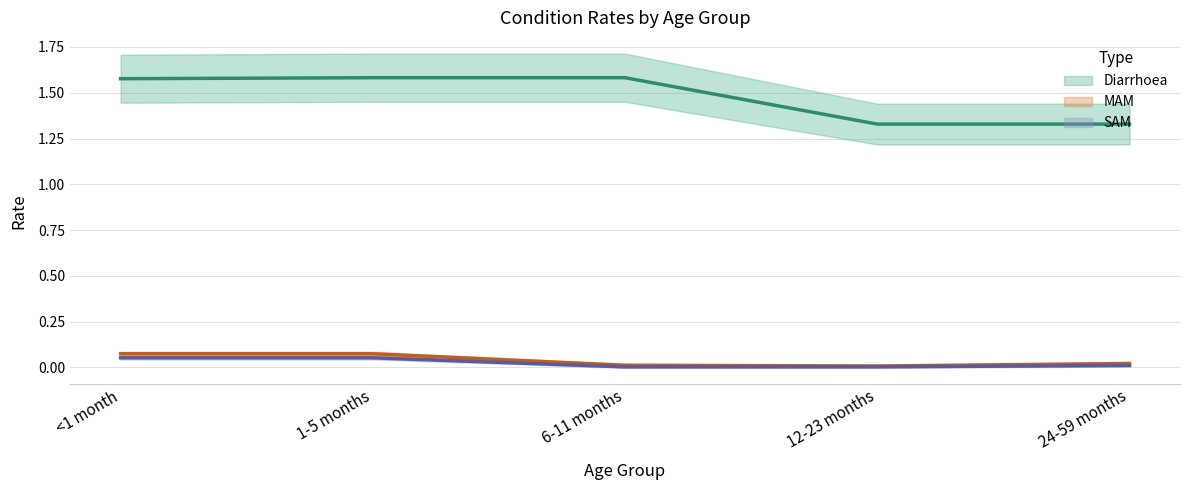

What are all the series names shown in the legend?

Diarrhoea, MAM, SAM